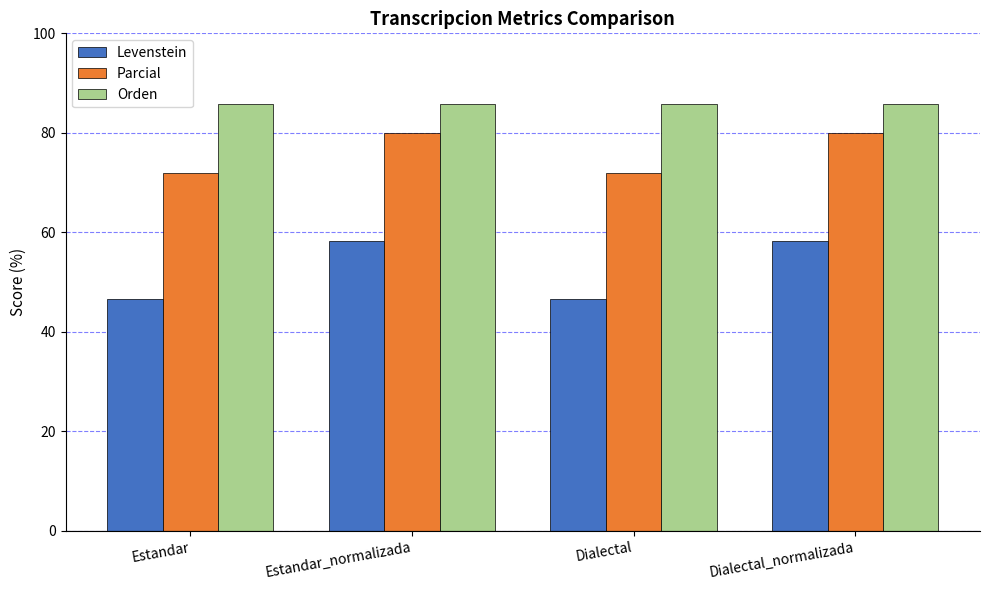

What position from the left is Dialectal_normalizada?

4